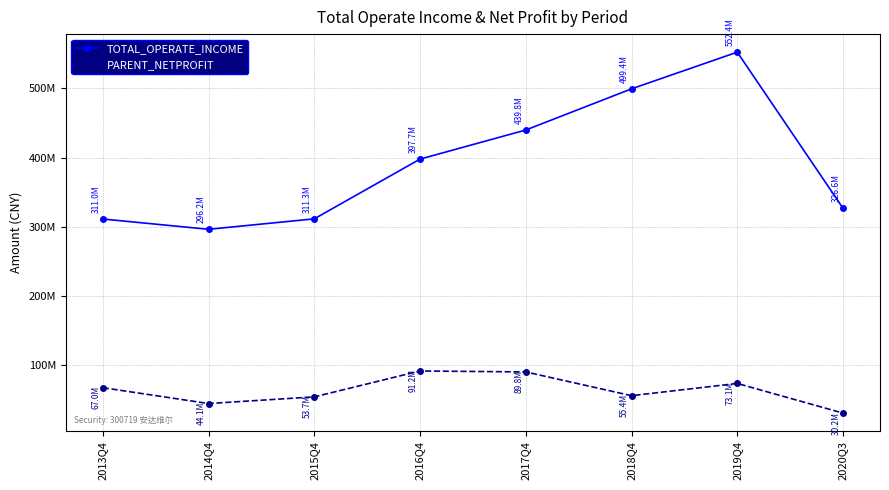

Reading right to left, list all the values displayed in this chart.

TOTAL_OPERATE_INCOME: 326649620.9	552446608.0	499375049.4	439815515.9	397704392.2	311279585.5	296153526.4	311036700.0
PARENT_NETPROFIT: 30223538.8	73149067.0	55440703.7	89794432.3	91183927.3	53711232.9	44063866.5	67022300.0